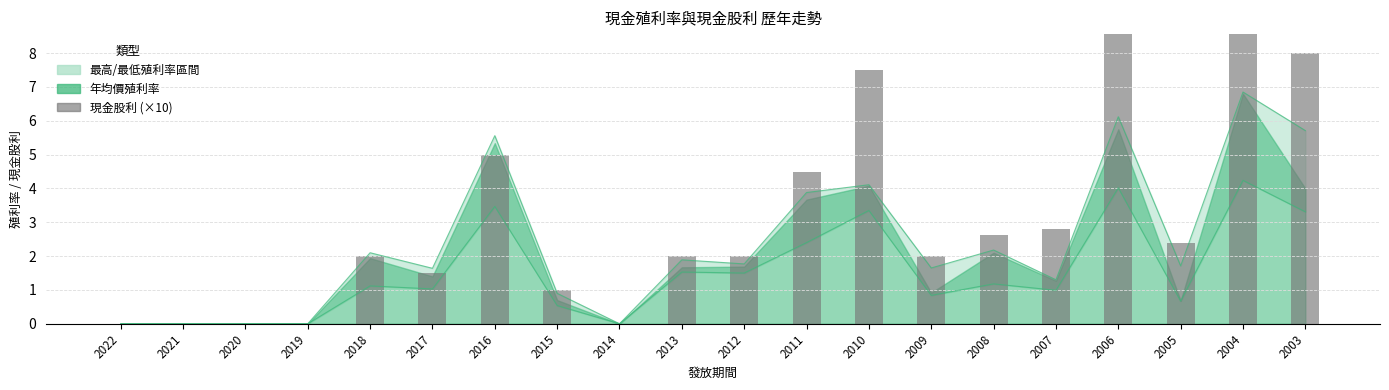

True or false: the data shows 5.0 at 2016.

True